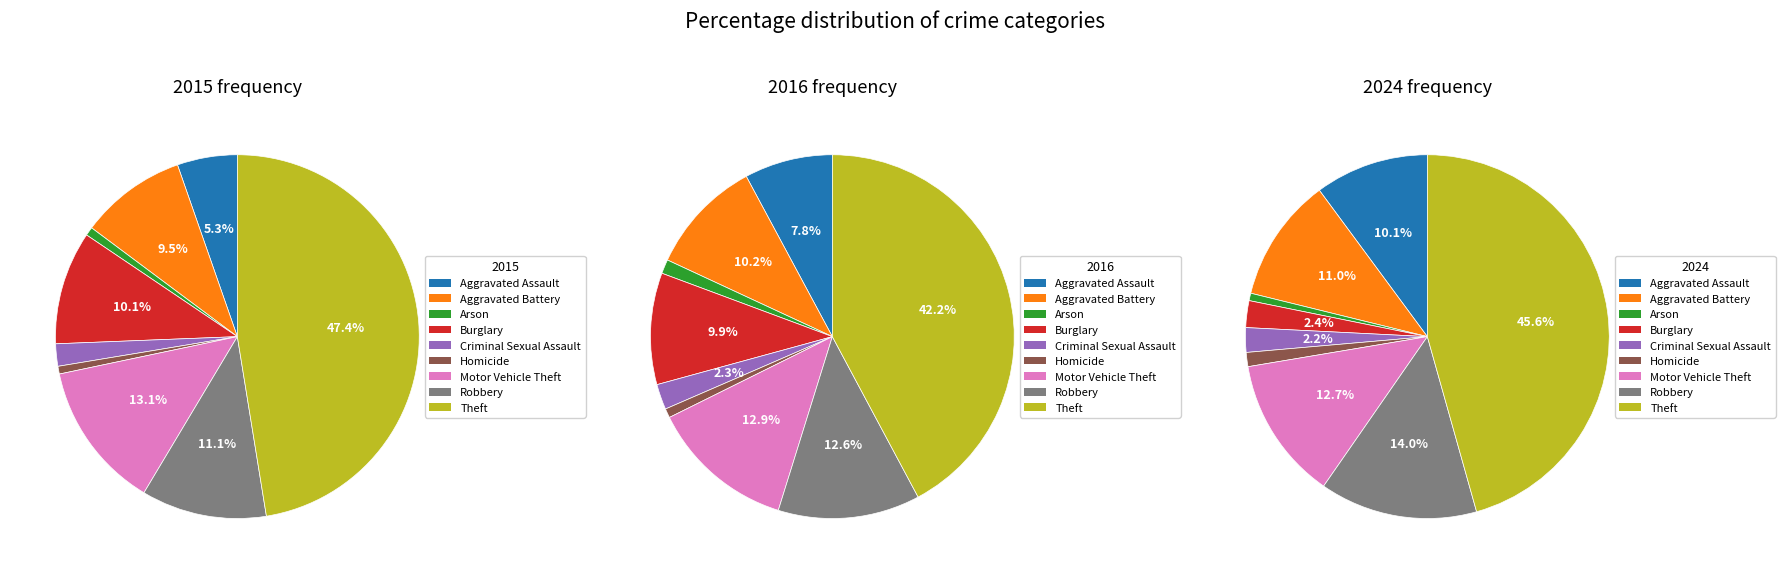

Combined, what portion of the pie is Criminal Sexual Assault and Aggravated Battery?

11.4%